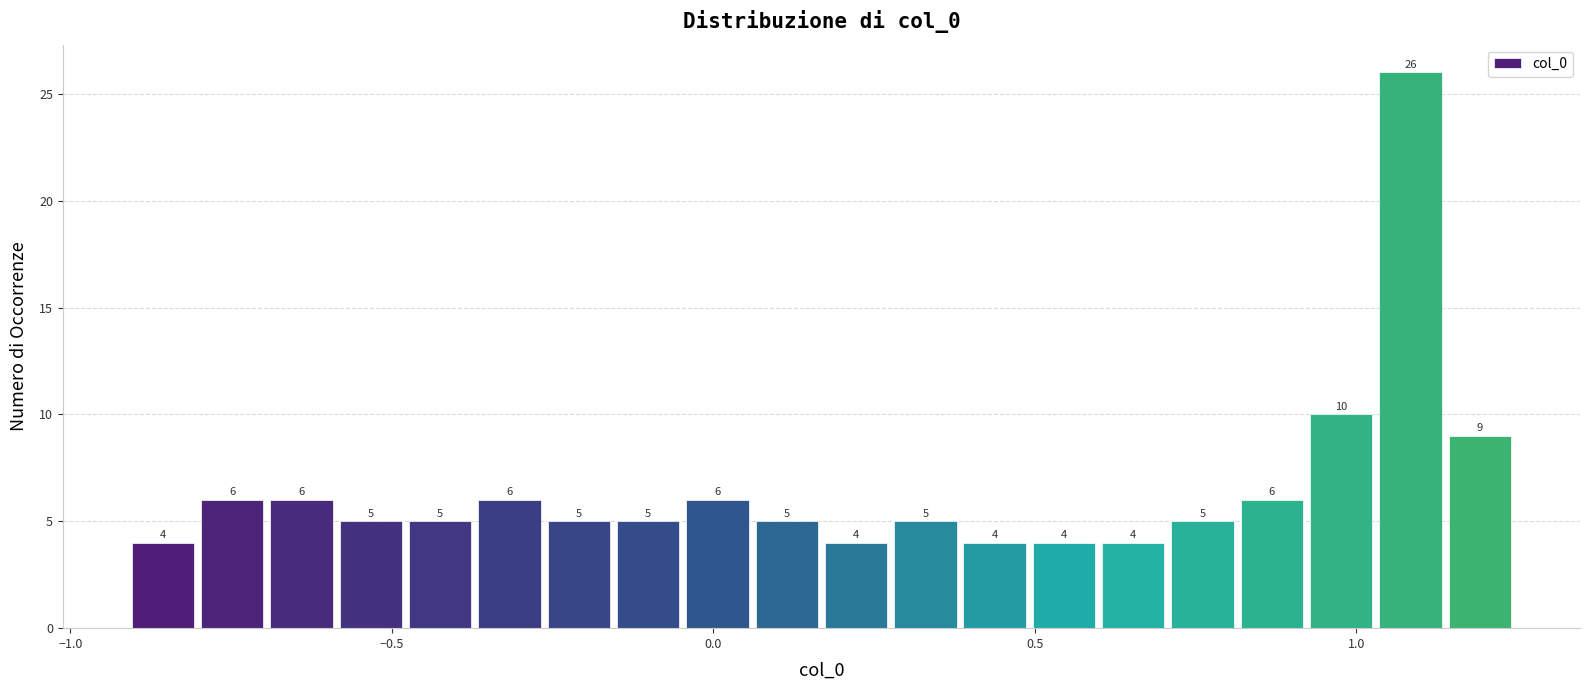

Around what value on the x-axis is the tallest bar? Give the approximate position of its centre, as read against the axis.

1.10